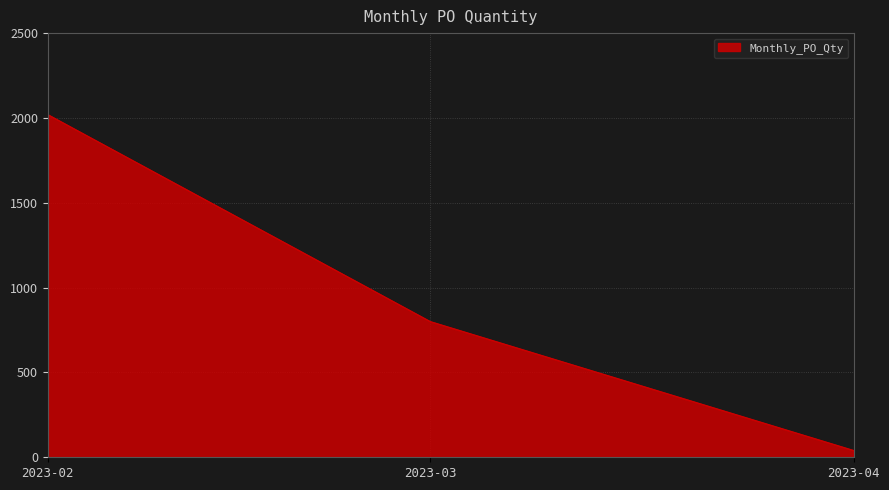

At which label is the value closest to 1030?

2023-03